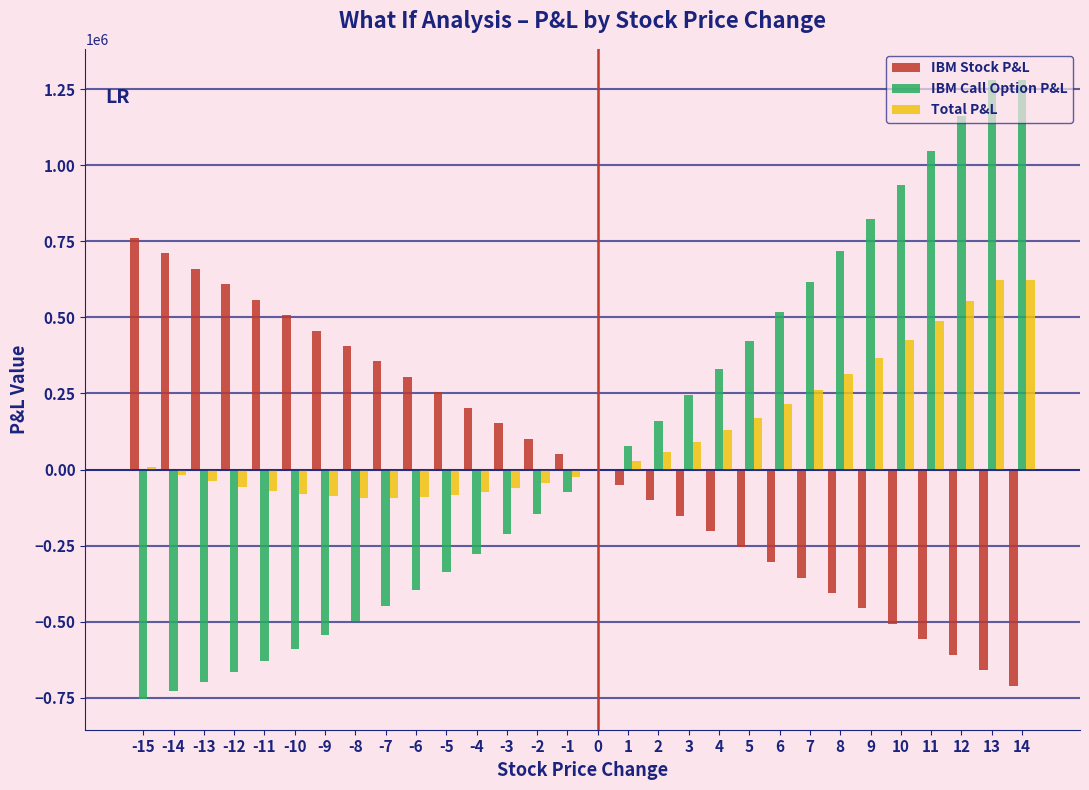

Between -2 and 7, which series saw the biggest shift?

IBM Call Option P&L